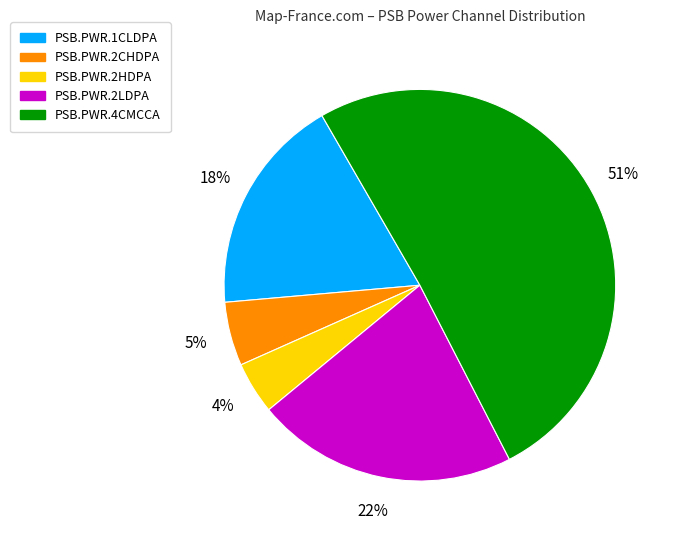

How many slices are in this pie chart?

5